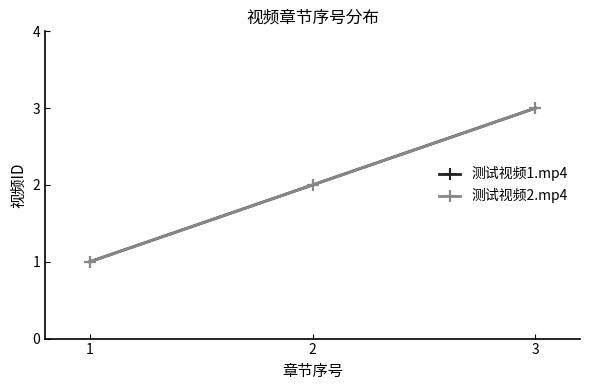

Rank the series by their maximum value, from highest to lowest.

测试视频1.mp4, 测试视频2.mp4